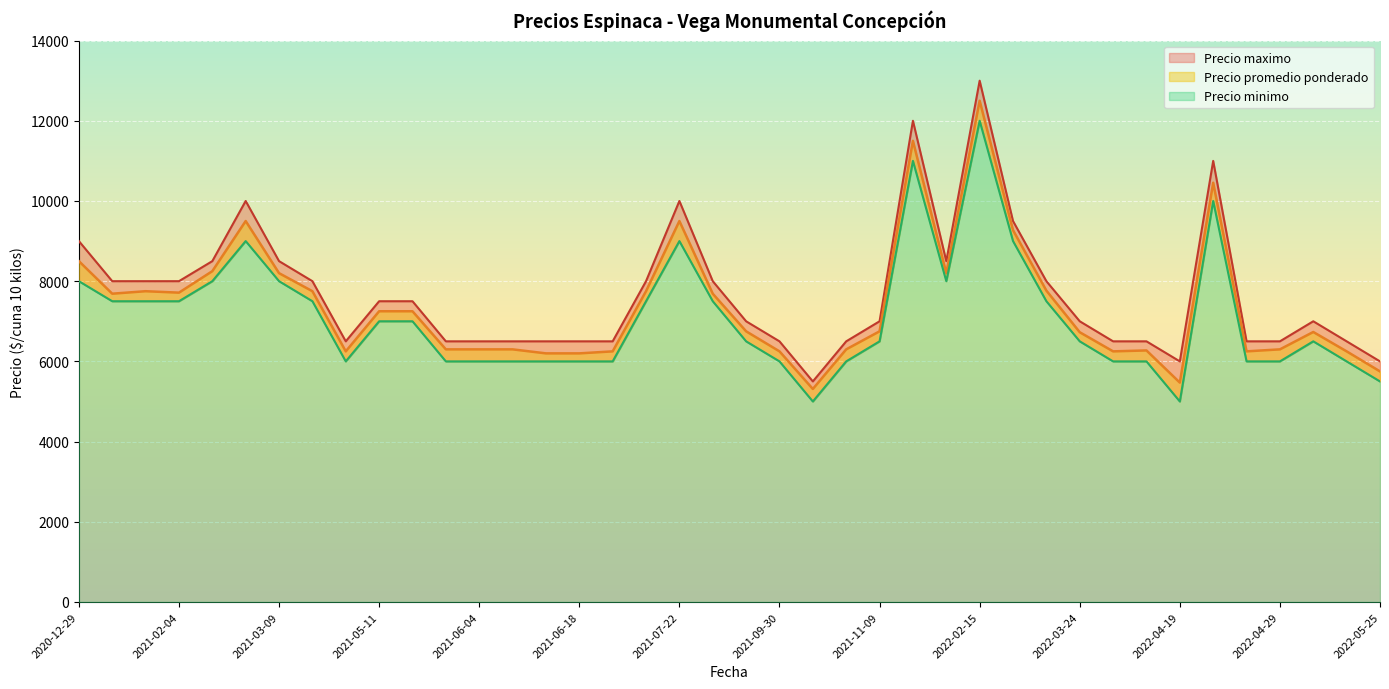

The value of Precio minimo at 2022-05-25 is 8729. True or false?

False